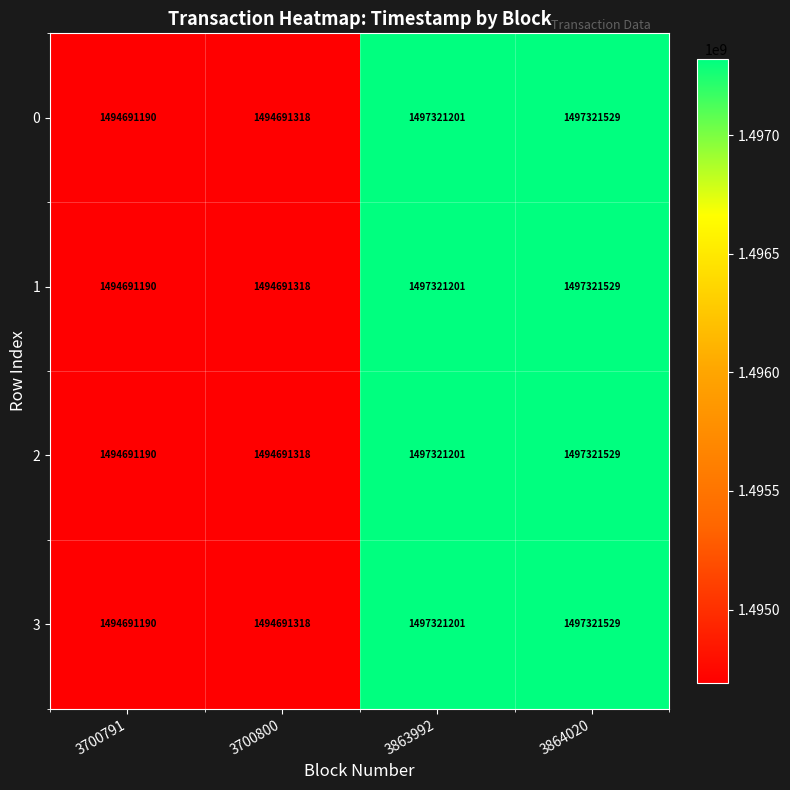

The 0 series shows 2469971645 at 3863992. True or false?

False